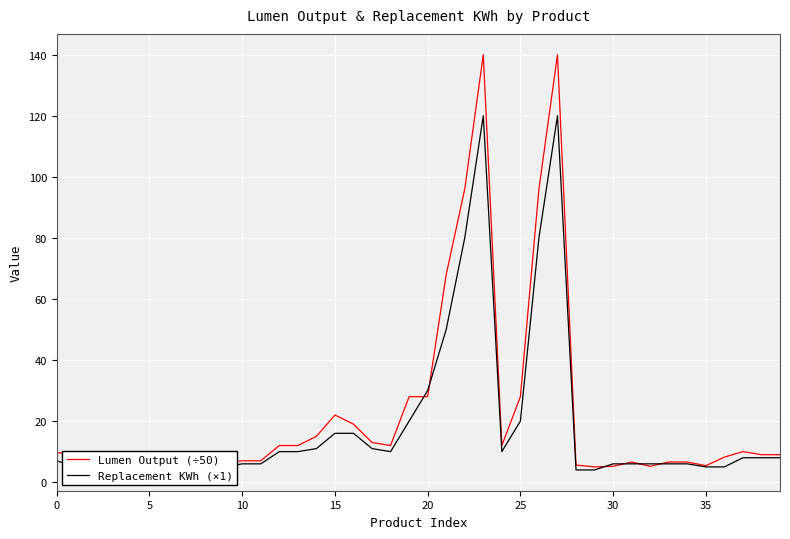

What is the lowest value of the Replacement KWh (×1) series?

4.0